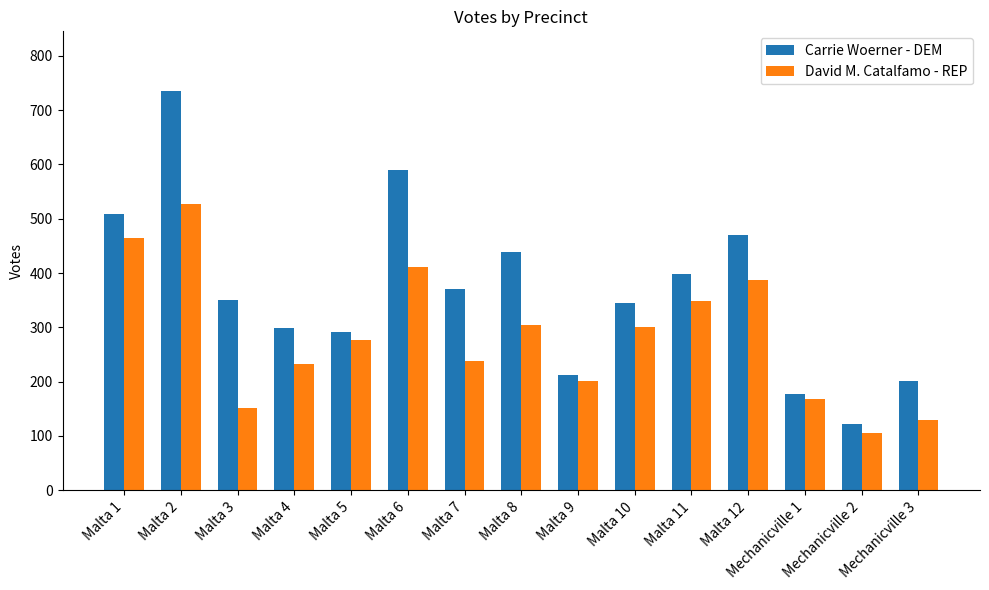

How many bars are there in each group?

2